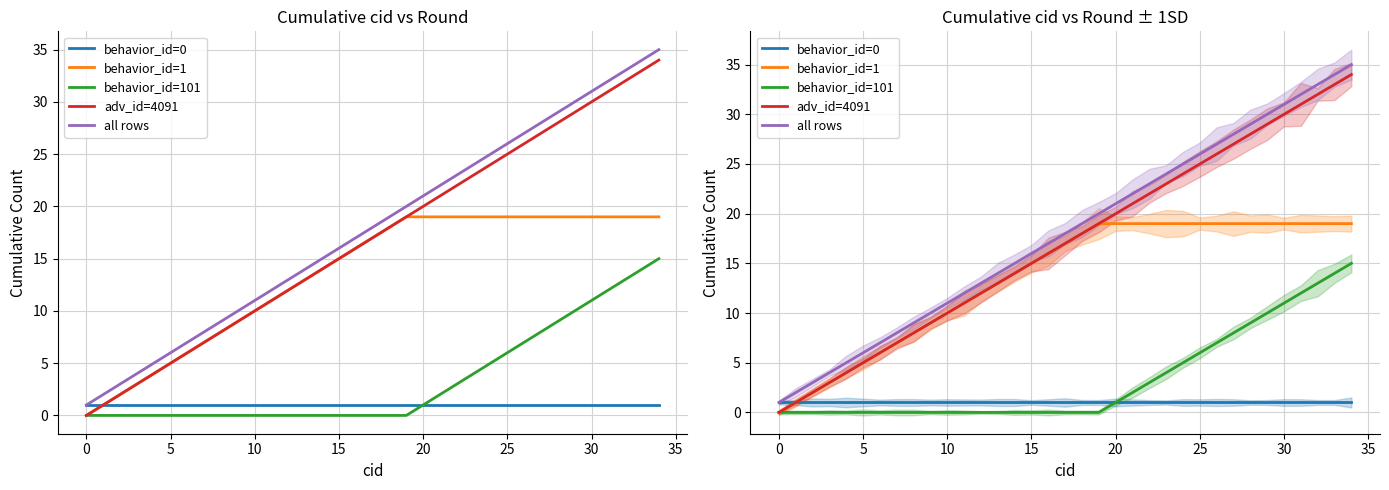

What is the value of the all rows point at the 2nd from the left?

2